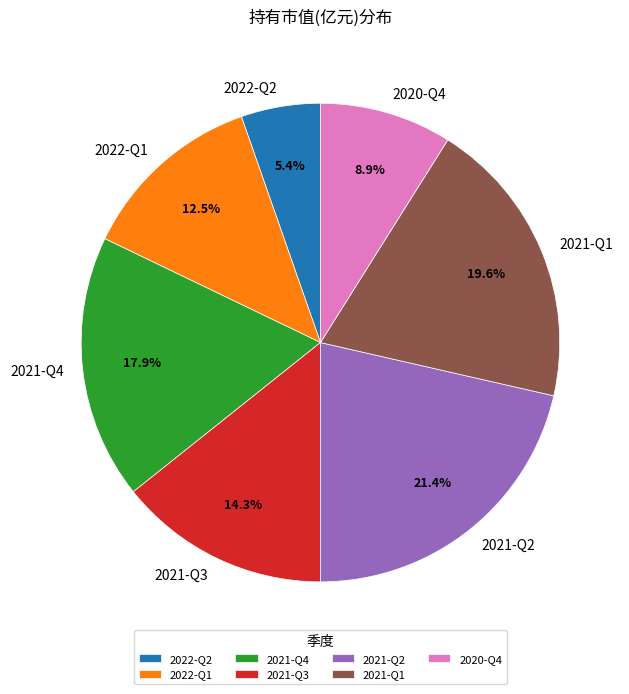

Which has a higher value, 2021-Q2 or 2021-Q1?

2021-Q2